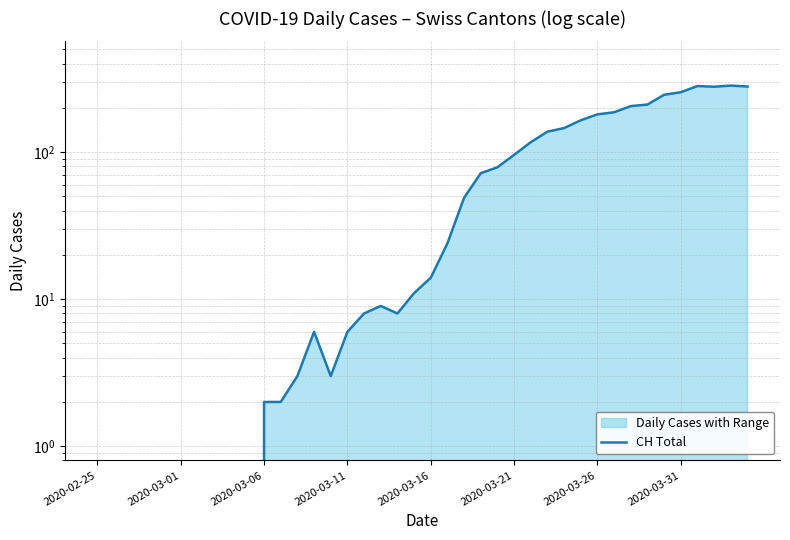

How many series are shown in this chart?

1